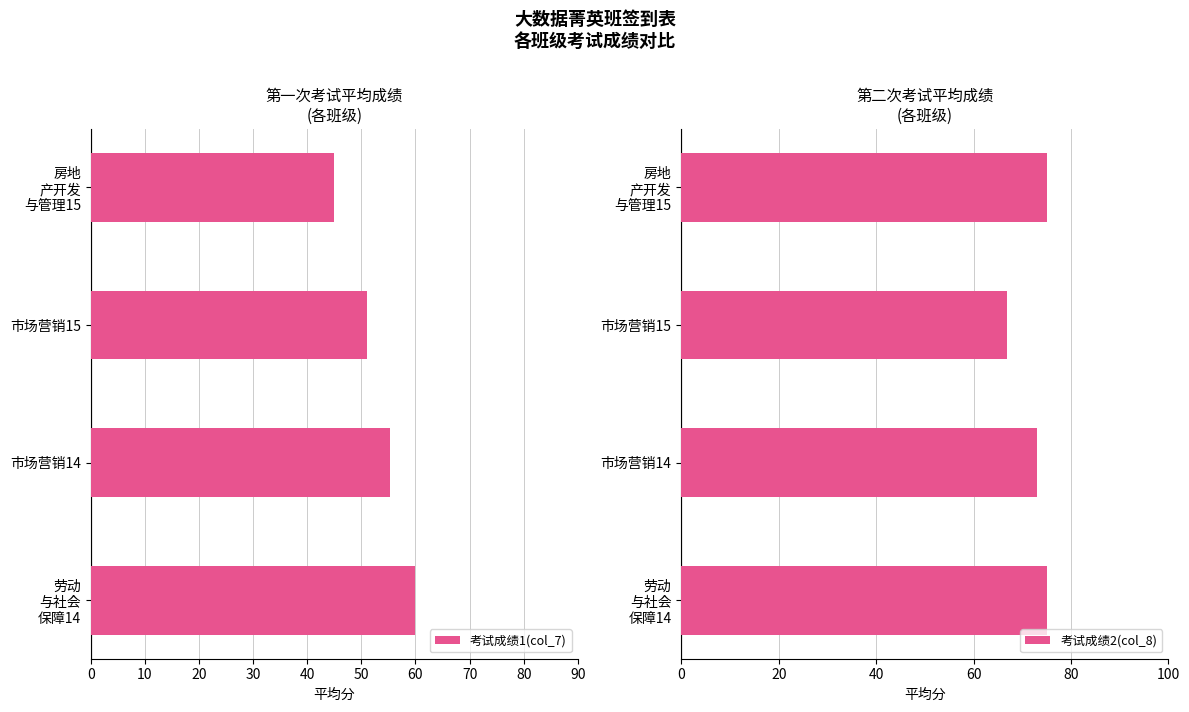

What is the sum of all 考试成绩1(col_7) values?

211.4